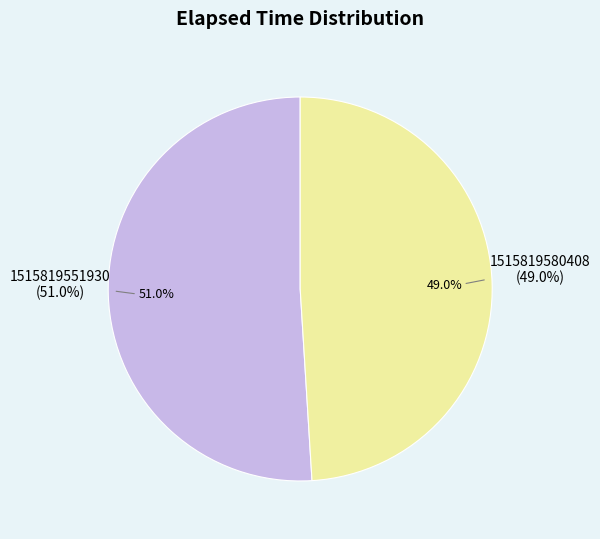

Does 1515819551930 account for over 50% of the chart?

Yes